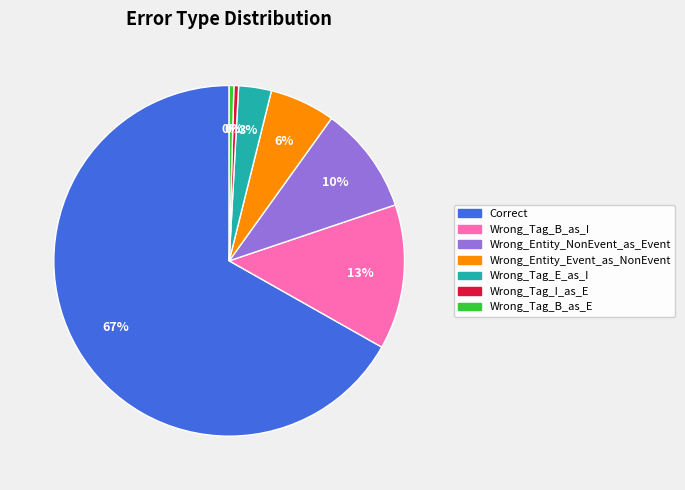

The Wrong_Tag_I_as_E slice represents 0% of the pie. True or false?

True